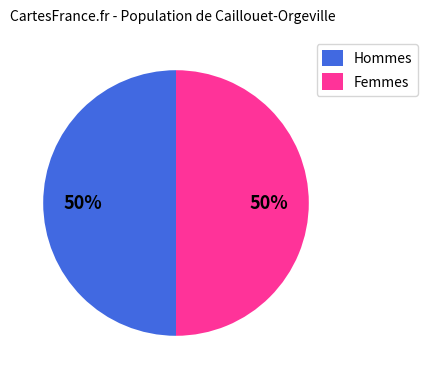

The Hommes slice represents 39% of the pie. True or false?

False